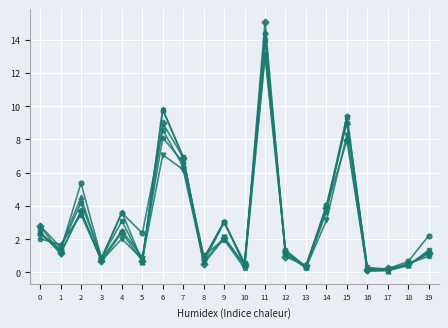

What is the total value across all series at 5?

6.1